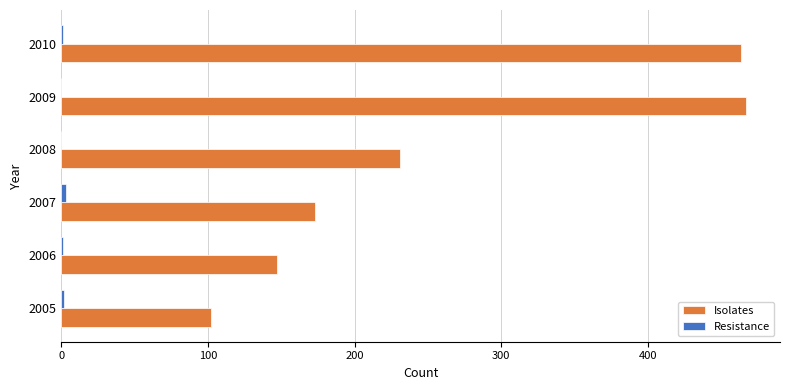

At which label is Isolates closest to 284?

2008